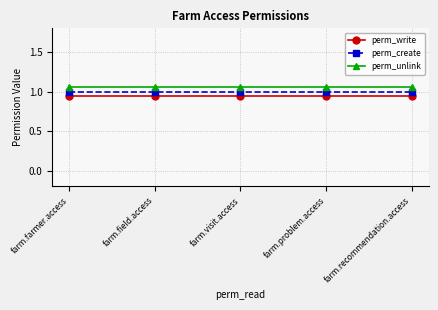

What is the highest value of the perm_create series?

1.0